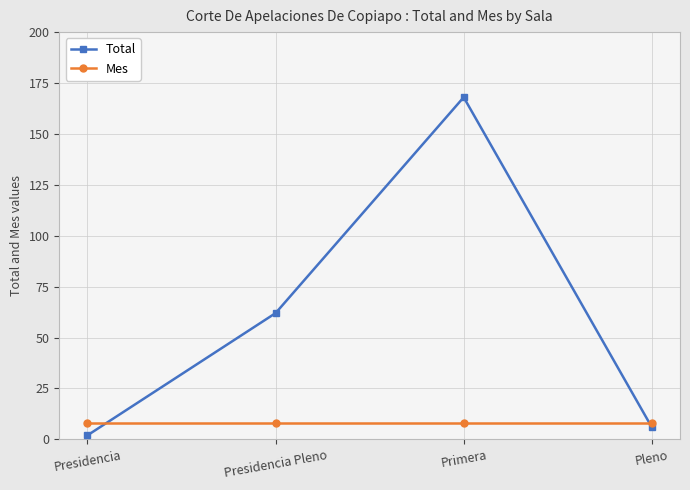

Rank the series by their maximum value, from lowest to highest.

Mes, Total